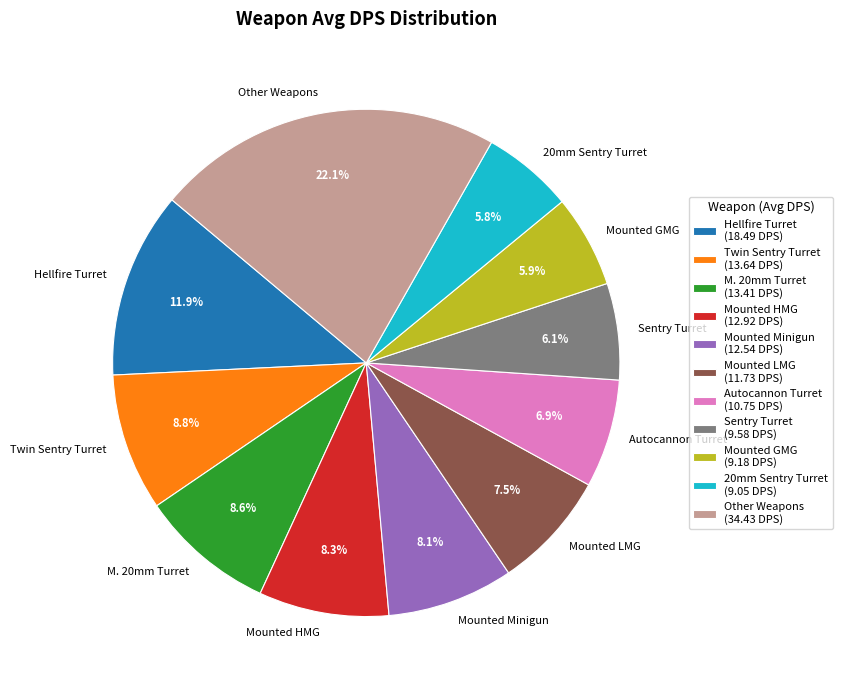

How many slices are in this pie chart?

11